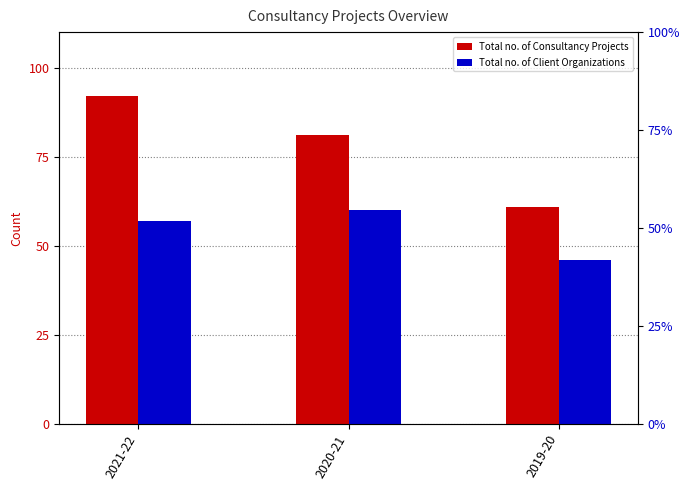

What is the sum of the Total no. of Client Organizations values at 2021-22 and 2020-21?

117